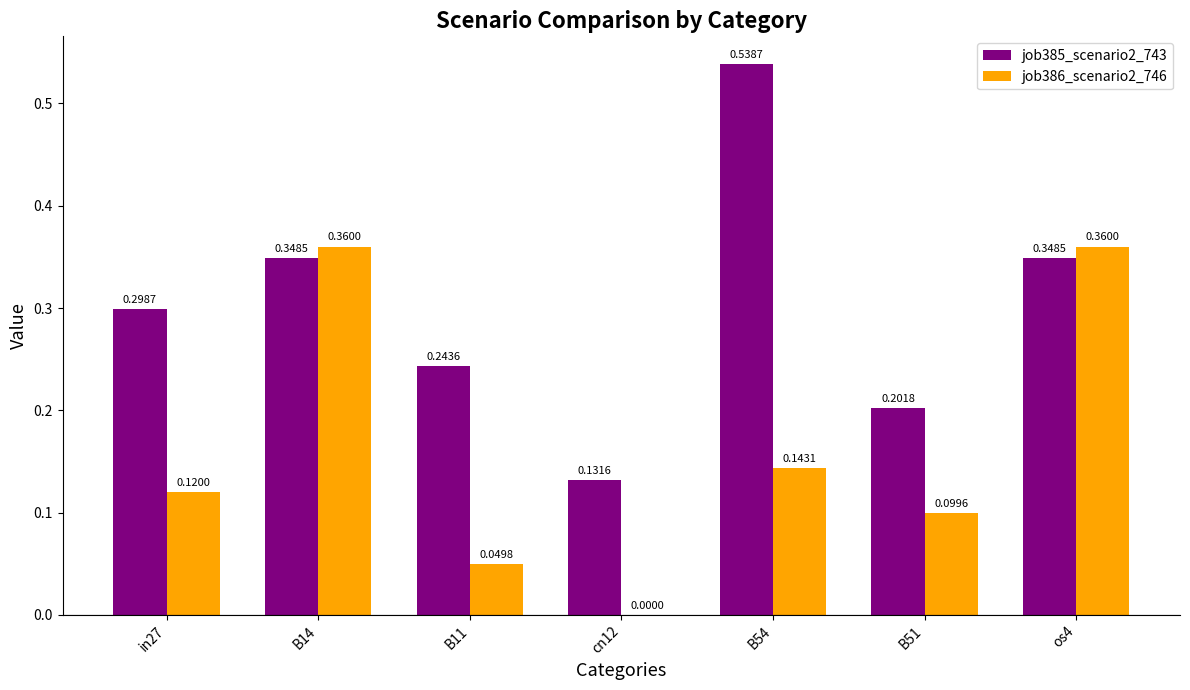

At which label is job385_scenario2_743 closest to 0?

cn12